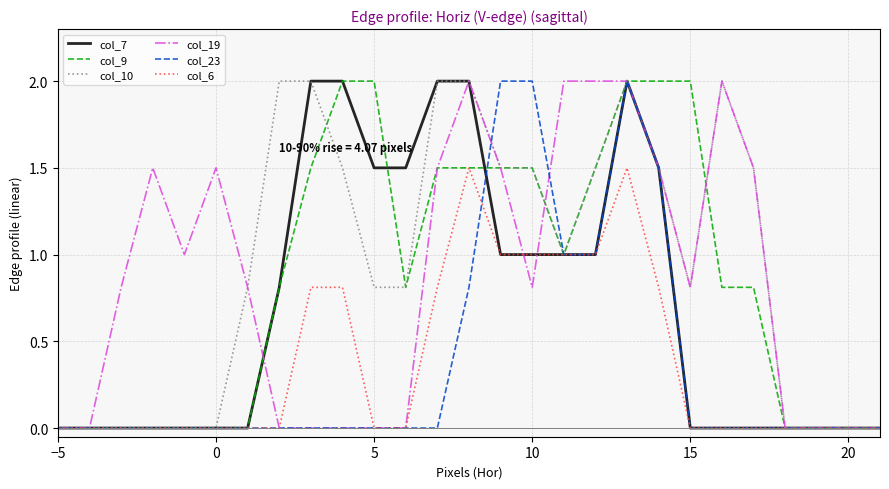

True or false: col_10 has more than 1 interior local peaks.

True